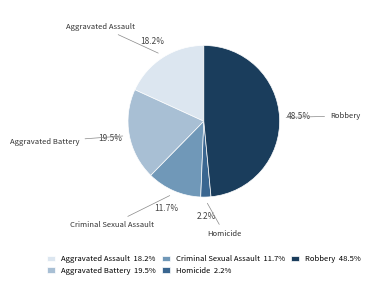

Is Robbery the majority of the pie?

No